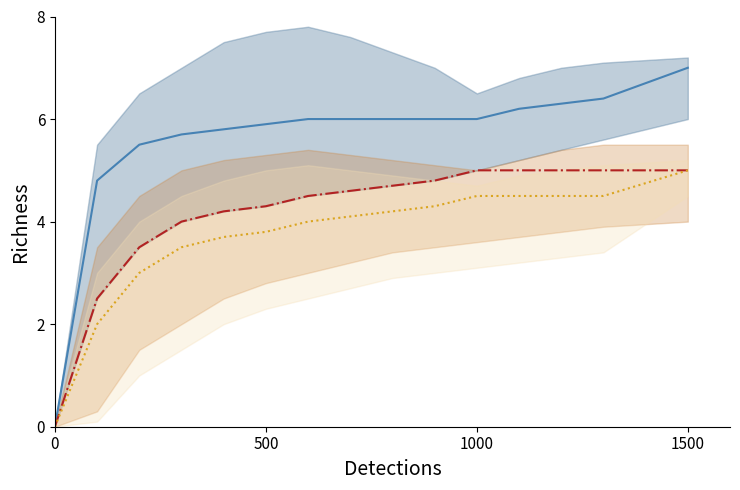

Reading right to left, what are all the values shown in this chart?

SocialHistory center: 7.0	6.4	6.3	6.2	6.0	6.0	6.0	6.0	6.0	5.9	5.8	5.7	5.5	4.8	0.0
PropertyOrAttribute center: 5.0	5.0	5.0	5.0	5.0	4.8	4.7	4.6	4.5	4.3	4.2	4.0	3.5	2.5	0.0
PersonOrIndividual center: 5.0	4.5	4.5	4.5	4.5	4.3	4.2	4.1	4.0	3.8	3.7	3.5	3.0	2.0	0.0